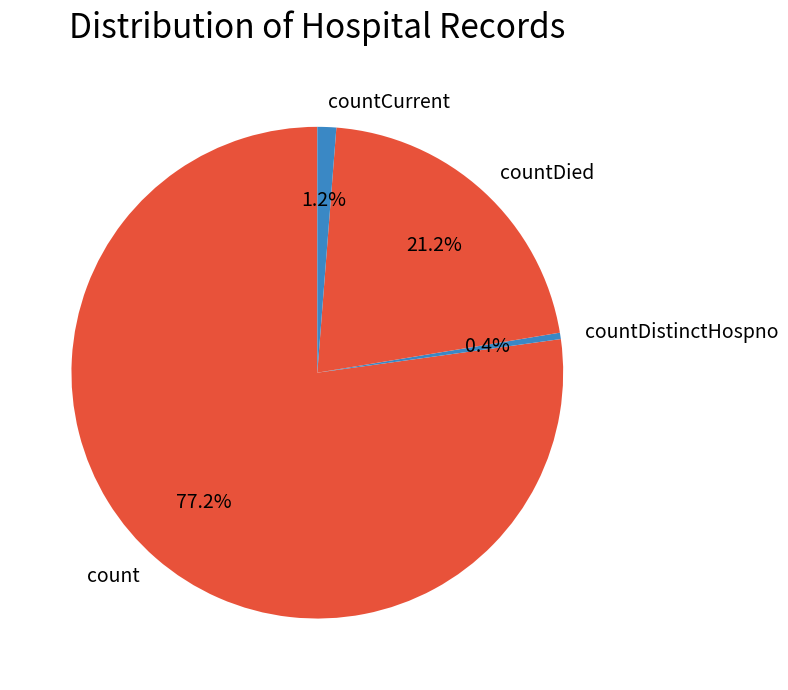

What is the majority slice?

count